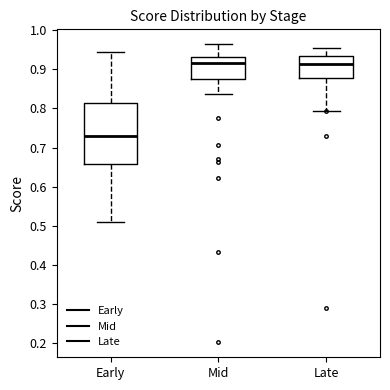

Reading left to right, read every box against the y-axis: the position of its median line, the range the box covers, and the ends of its whiskers. The values are not printed on the chart, so give them approximately, as read against the axis.

Early: median 0.73, box 0.66 to 0.81, whiskers 0.51 to 0.94
Mid: median 0.92, box 0.87 to 0.93, whiskers 0.84 to 0.96
Late: median 0.91, box 0.88 to 0.93, whiskers 0.79 to 0.95